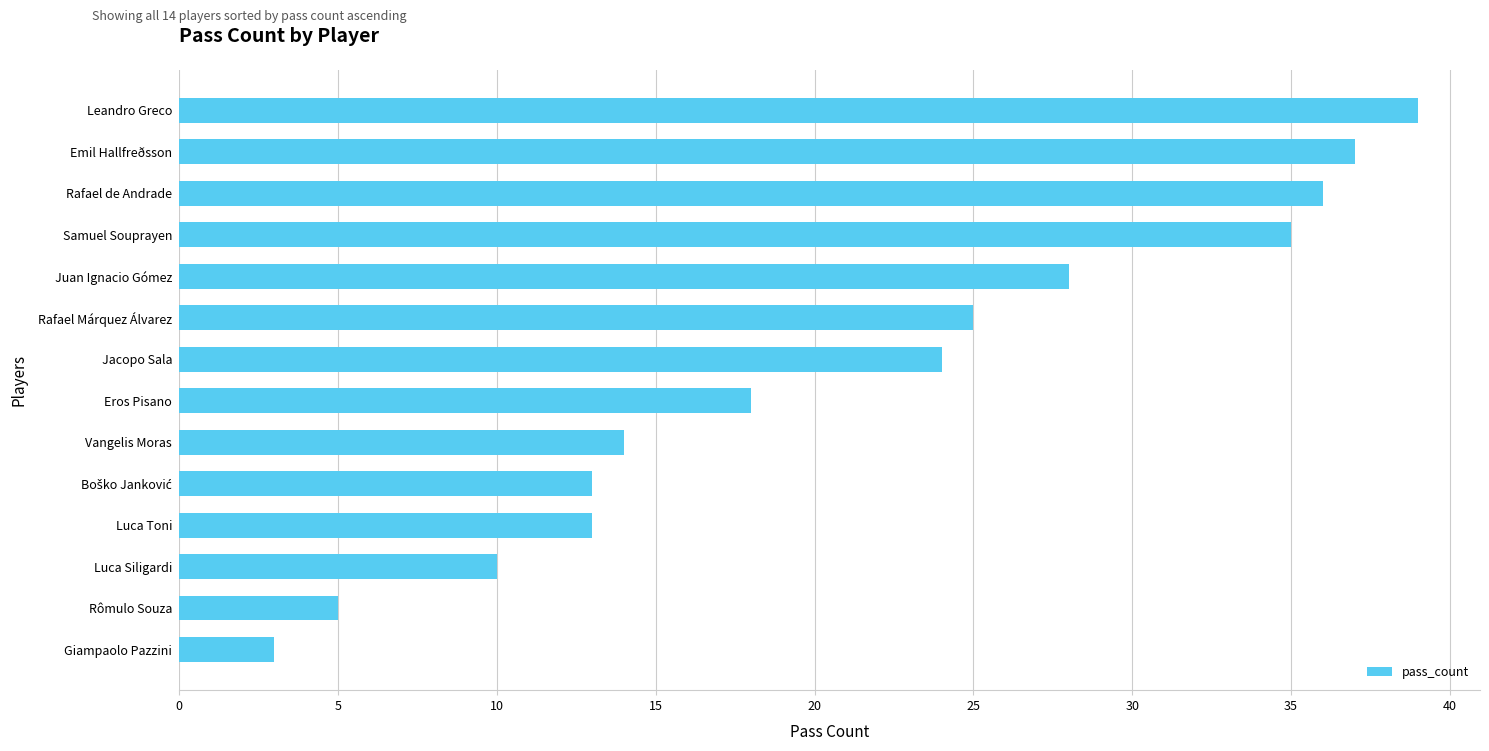

What is the change in value from Luca Siligardi to Rafael de Andrade?

+26